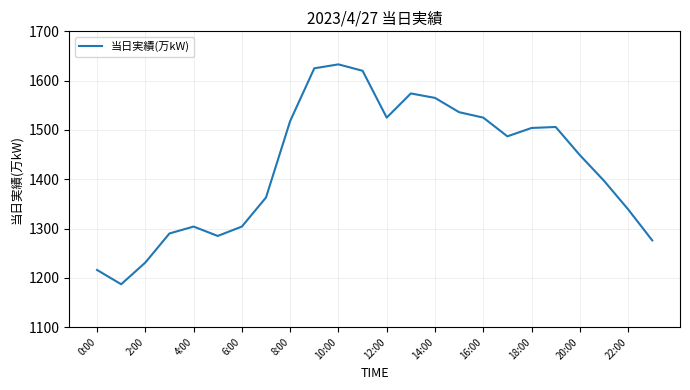

Does the chart have visible grid lines?

Yes